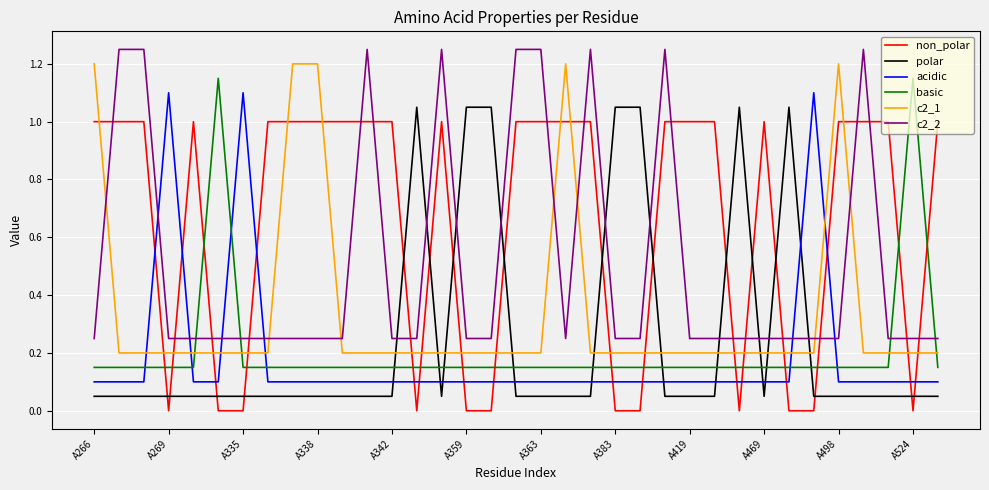

What is the difference between the maximum and minimum values in the polar series?

1.0